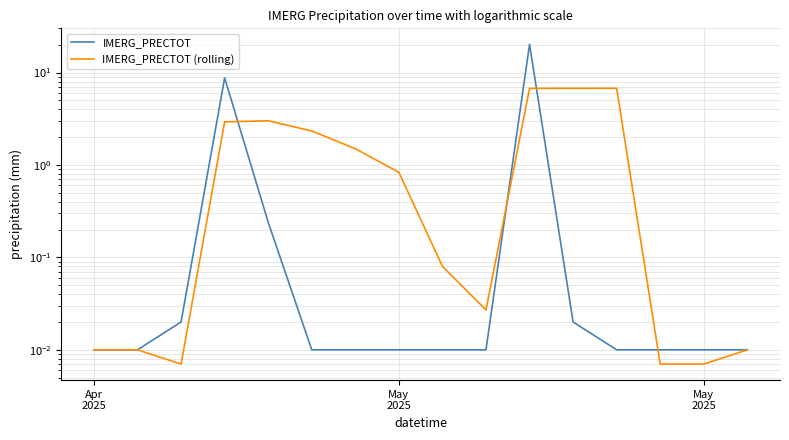

The value of IMERG_PRECTOT at Apr
2025 is 0.0. True or false?

True